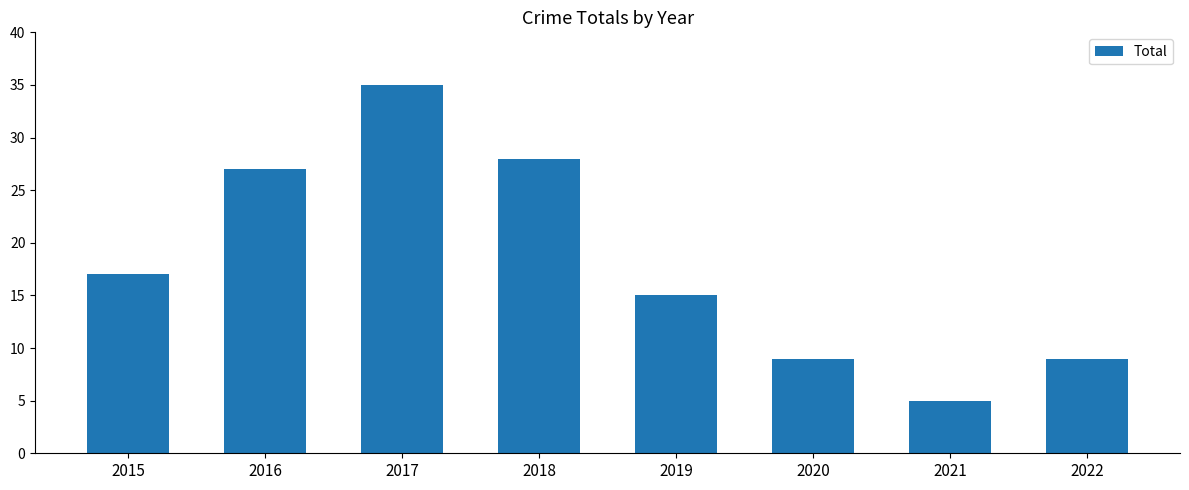

Reading left to right, what are all the values shown in this chart?

2015=17	2016=27	2017=35	2018=28	2019=15	2020=9	2021=5	2022=9